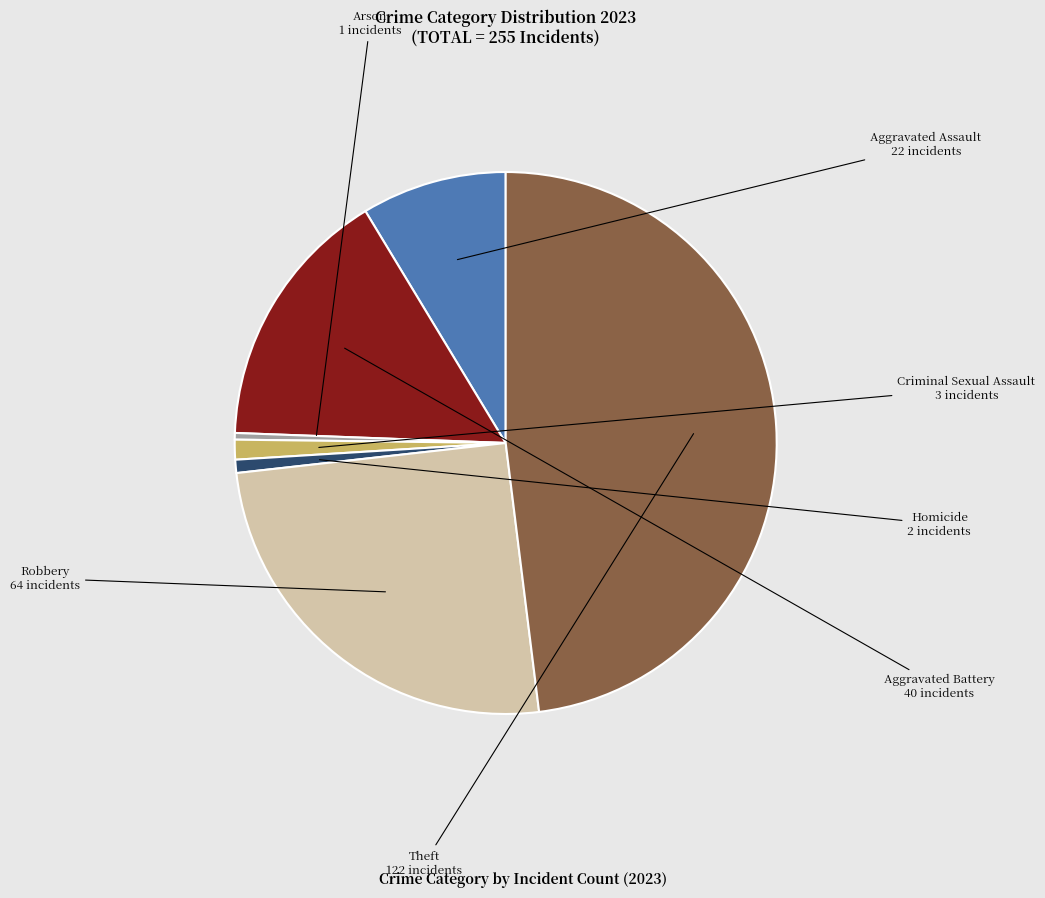

Between Theft and Robbery, which is larger?

Theft